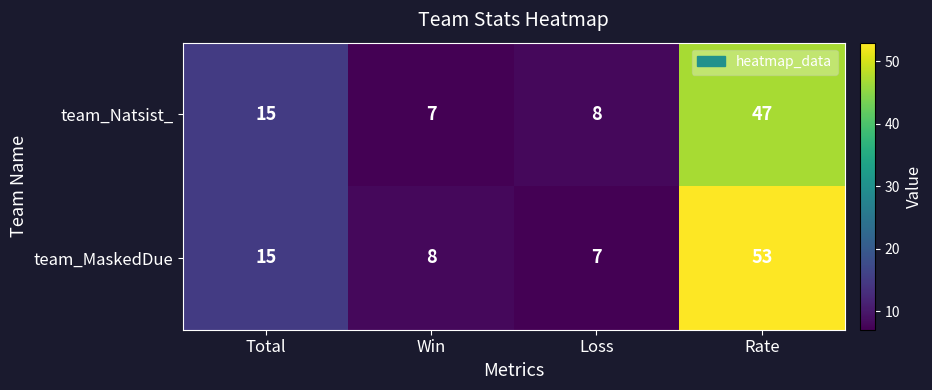

What is the maximum value shown in the chart?

53